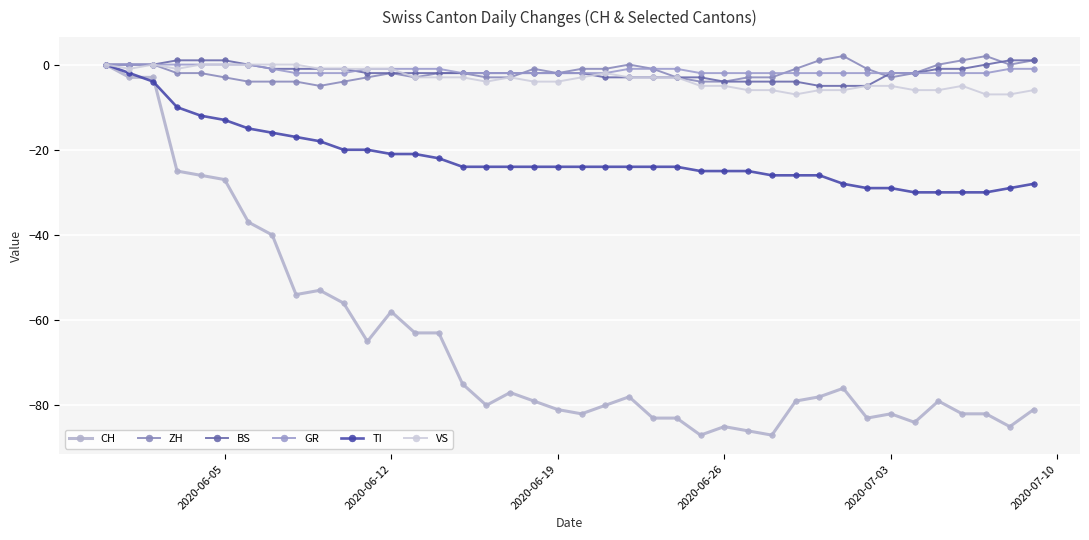

Is this an area chart (filled region under the line)?

No